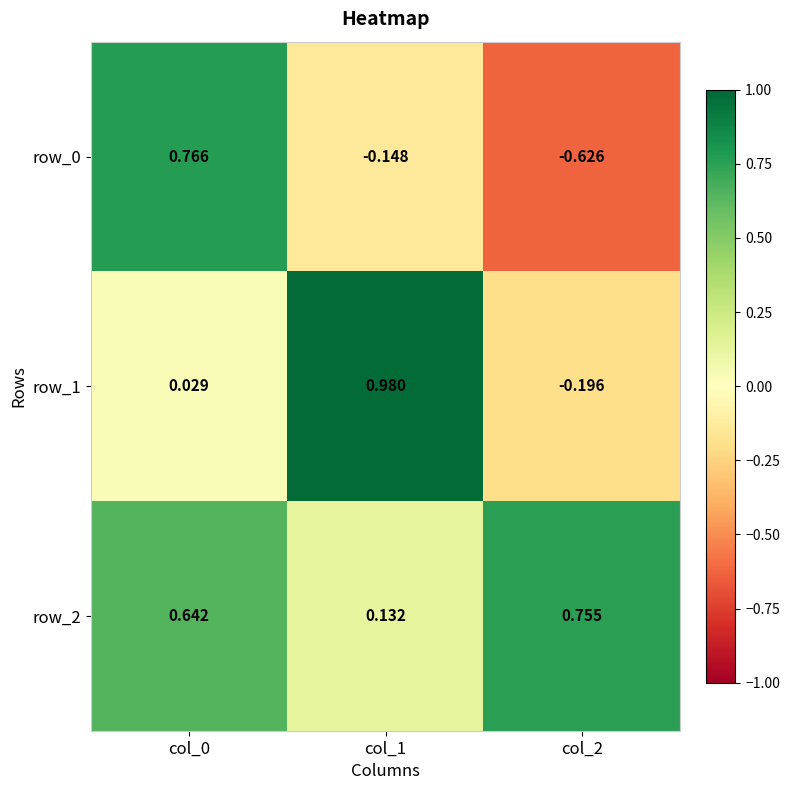

At how many categories does at least one series exceed 0?

3